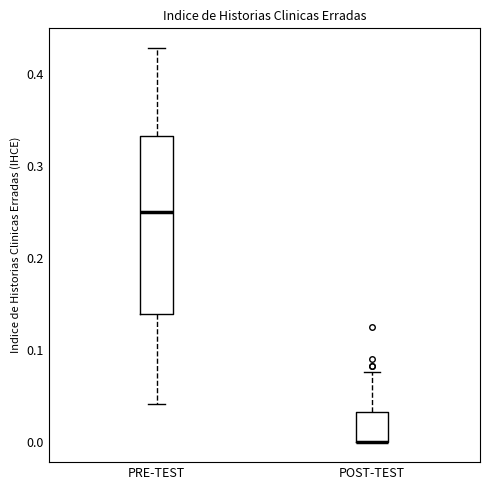

Reading left to right, read every box against the y-axis: the position of its median line, the range the box covers, and the ends of its whiskers. The values are not printed on the chart, so give them approximately, as read against the axis.

PRE-TEST: median 0.25, box 0.14 to 0.33, whiskers 0.04 to 0.43
POST-TEST: median 0.00 (drawn on the box's lower edge), box 0.00 to 0.03, whiskers 0.00 to 0.08